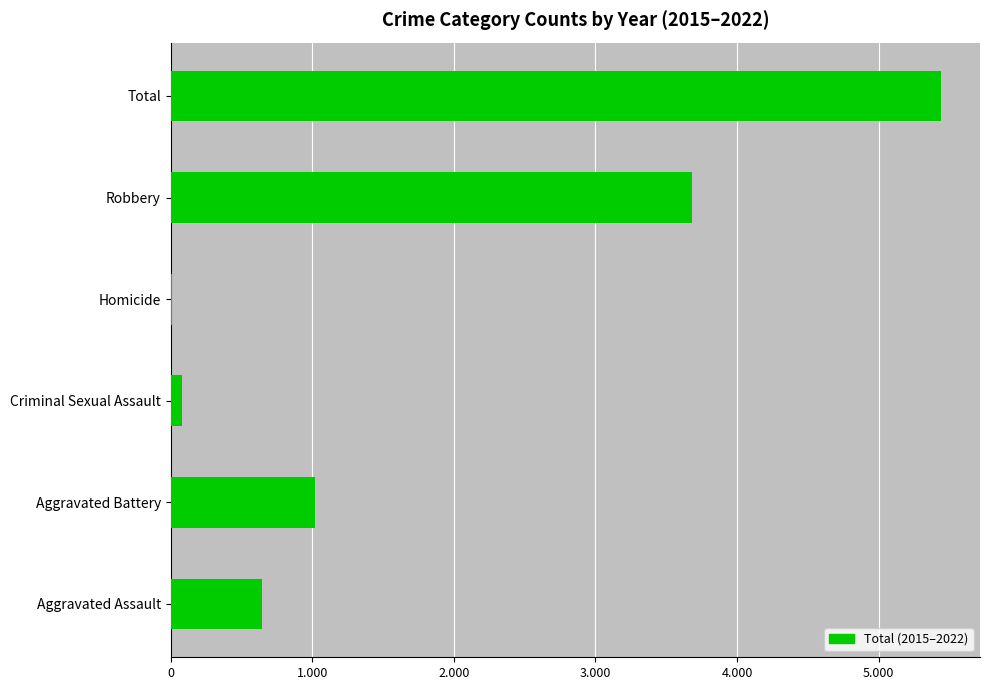

What is the average value?

1815